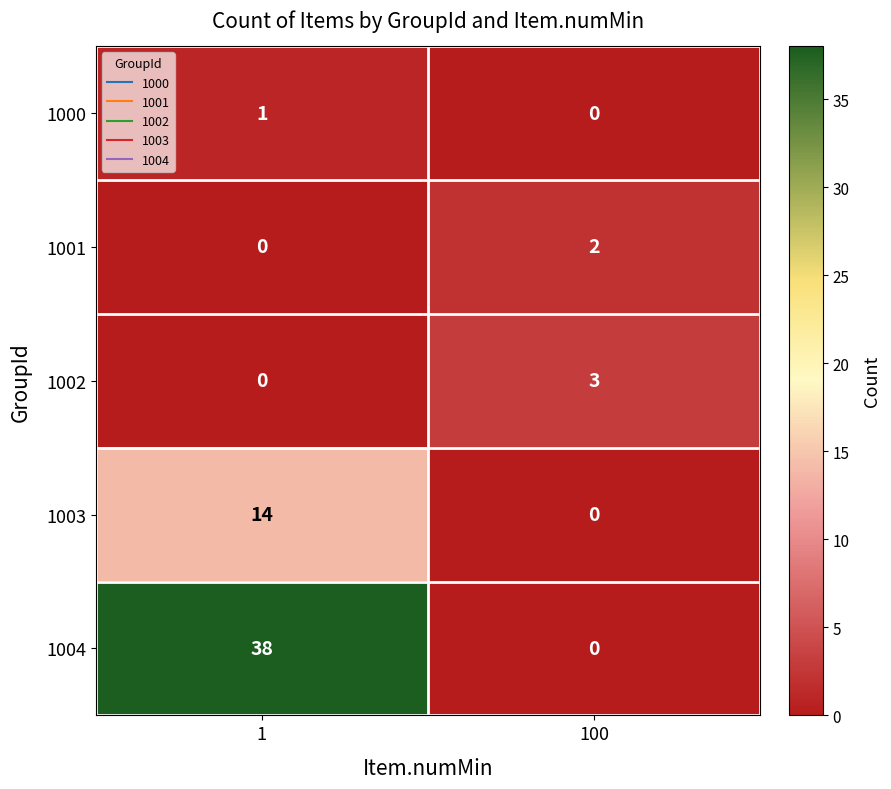

Is it true that 1004 equals 19 at 1?

False